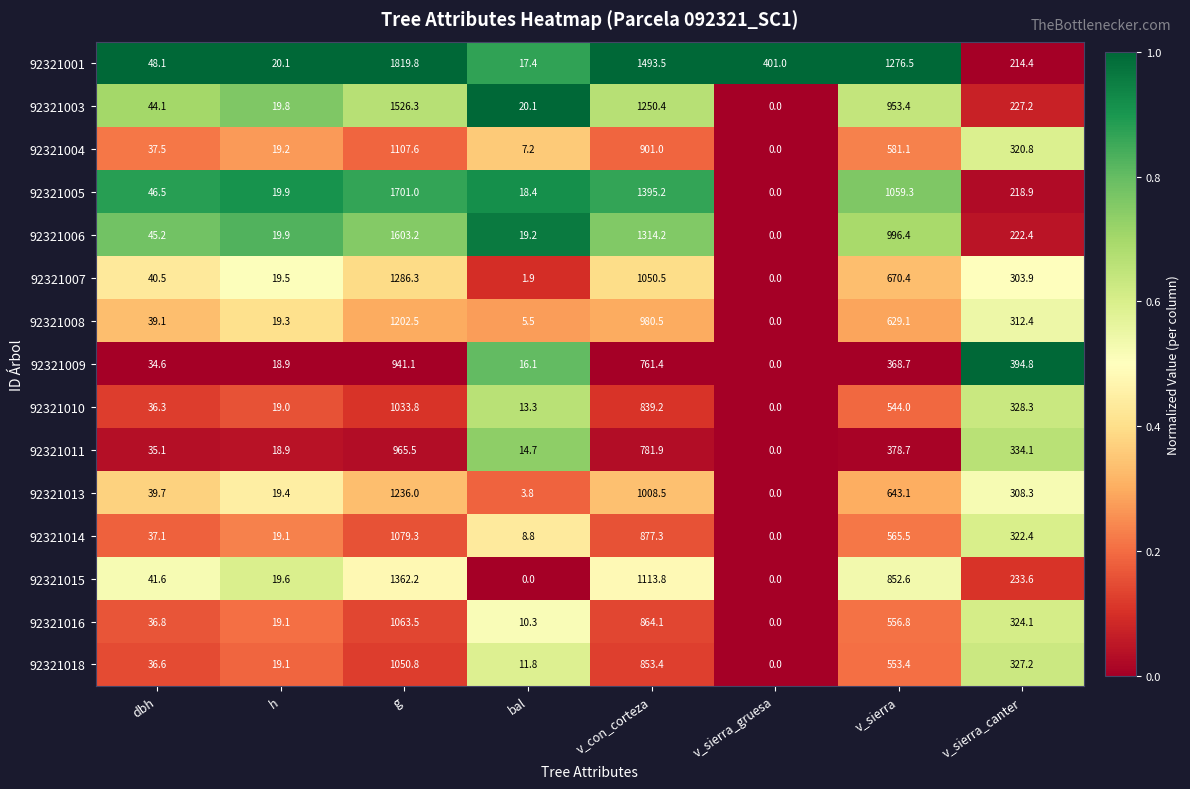

How many categories are shown in the chart?

8